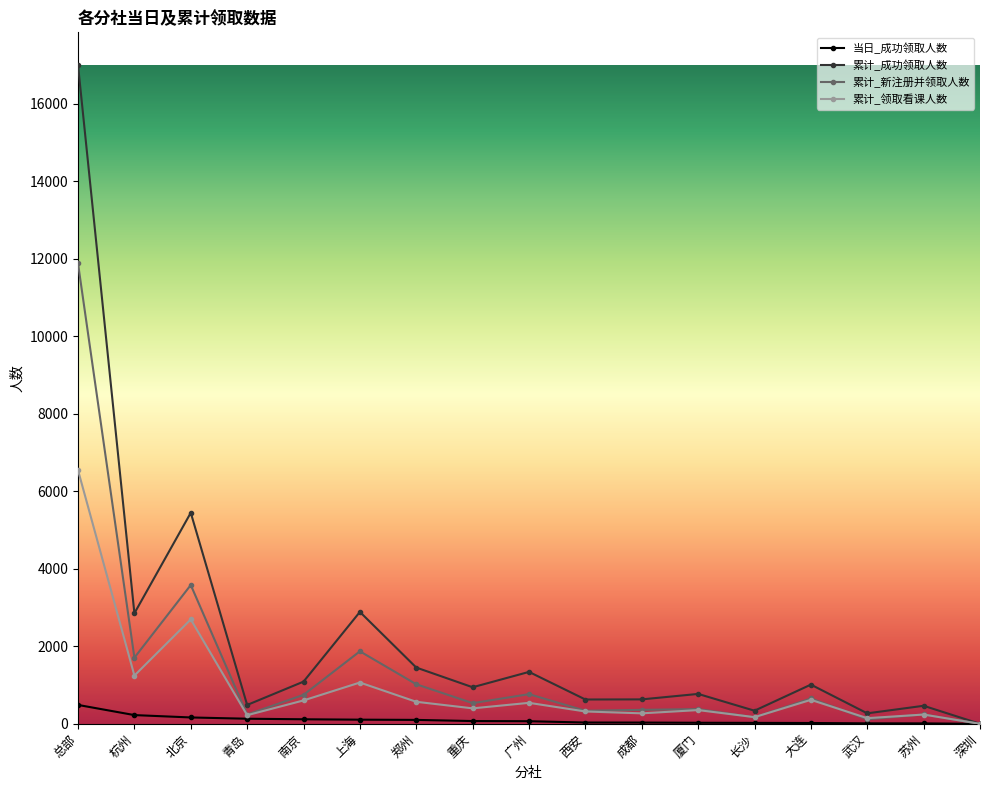

Which series has the widest spread of values?

累计_成功领取人数